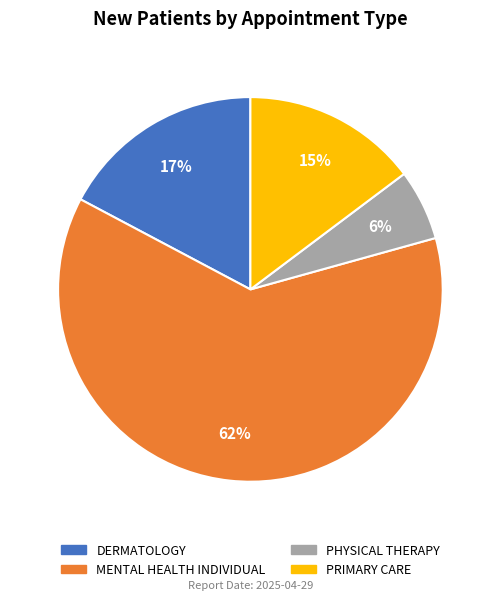

Between PHYSICAL THERAPY and DERMATOLOGY, which is larger?

DERMATOLOGY